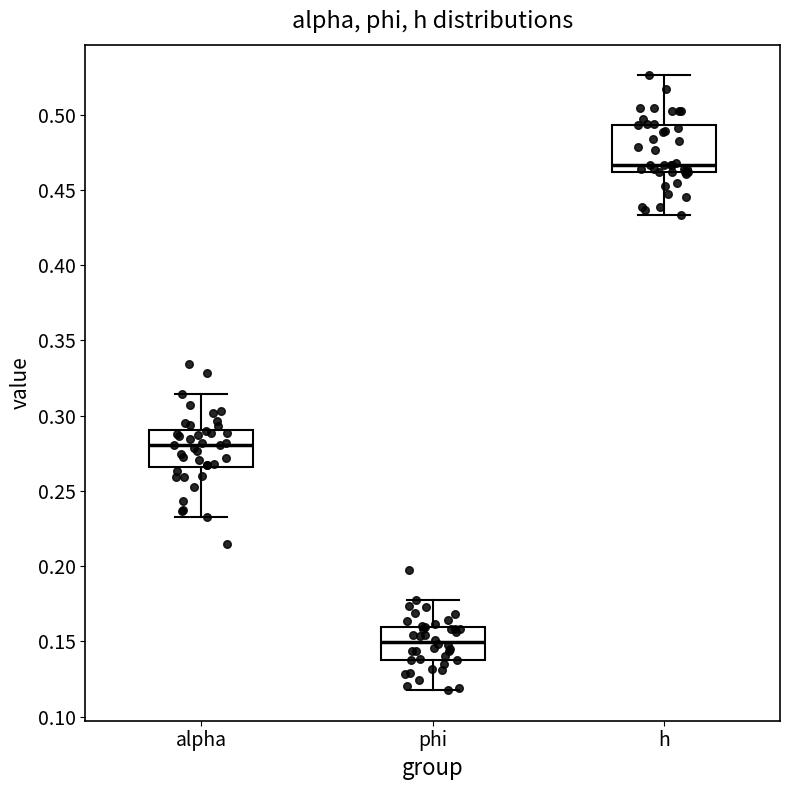

Where is the lower edge of the box for phi on the y-axis? The values are not printed on the chart, so give them approximately, as read against the axis.

0.135